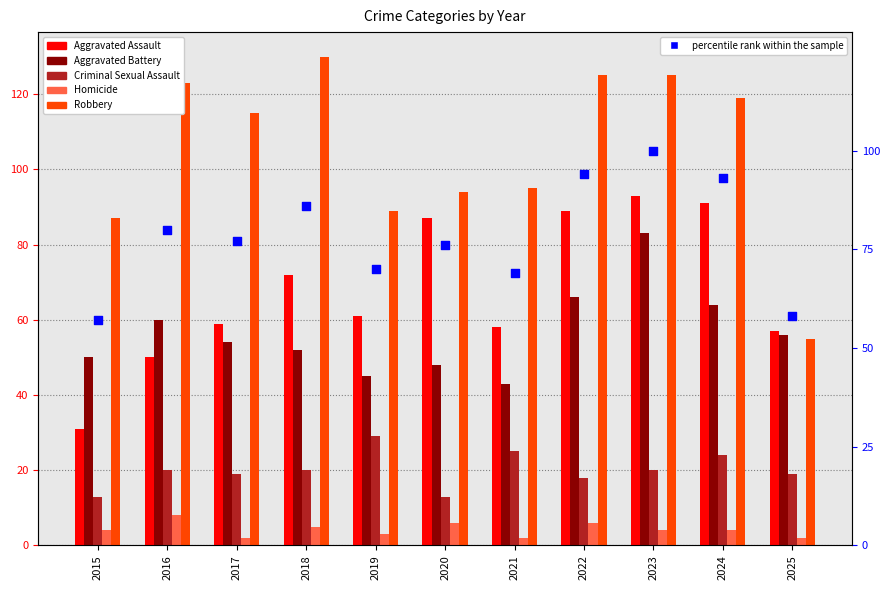

Which series has the largest total across all categories?

Robbery